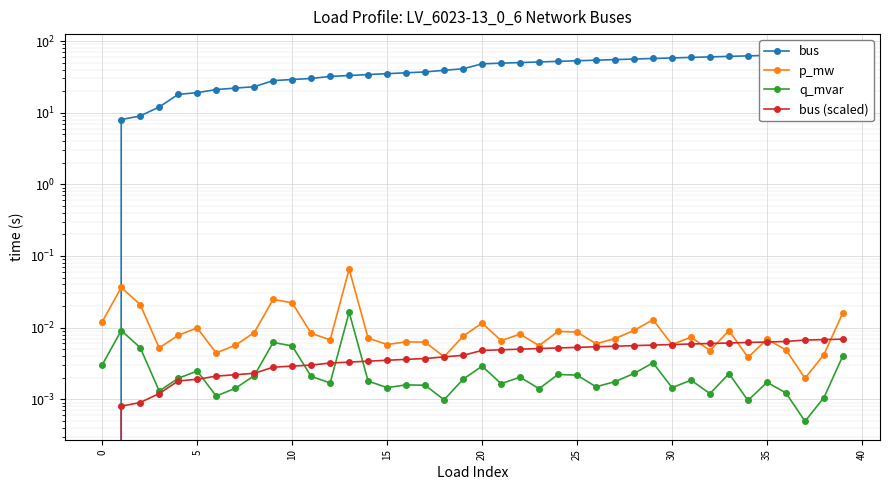

Is the value of p_mw at 22 greater than the value of bus (scaled) at 33?

Yes